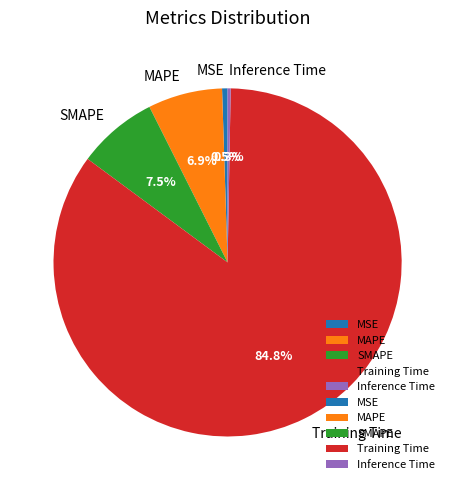

How many slices are in this pie chart?

5